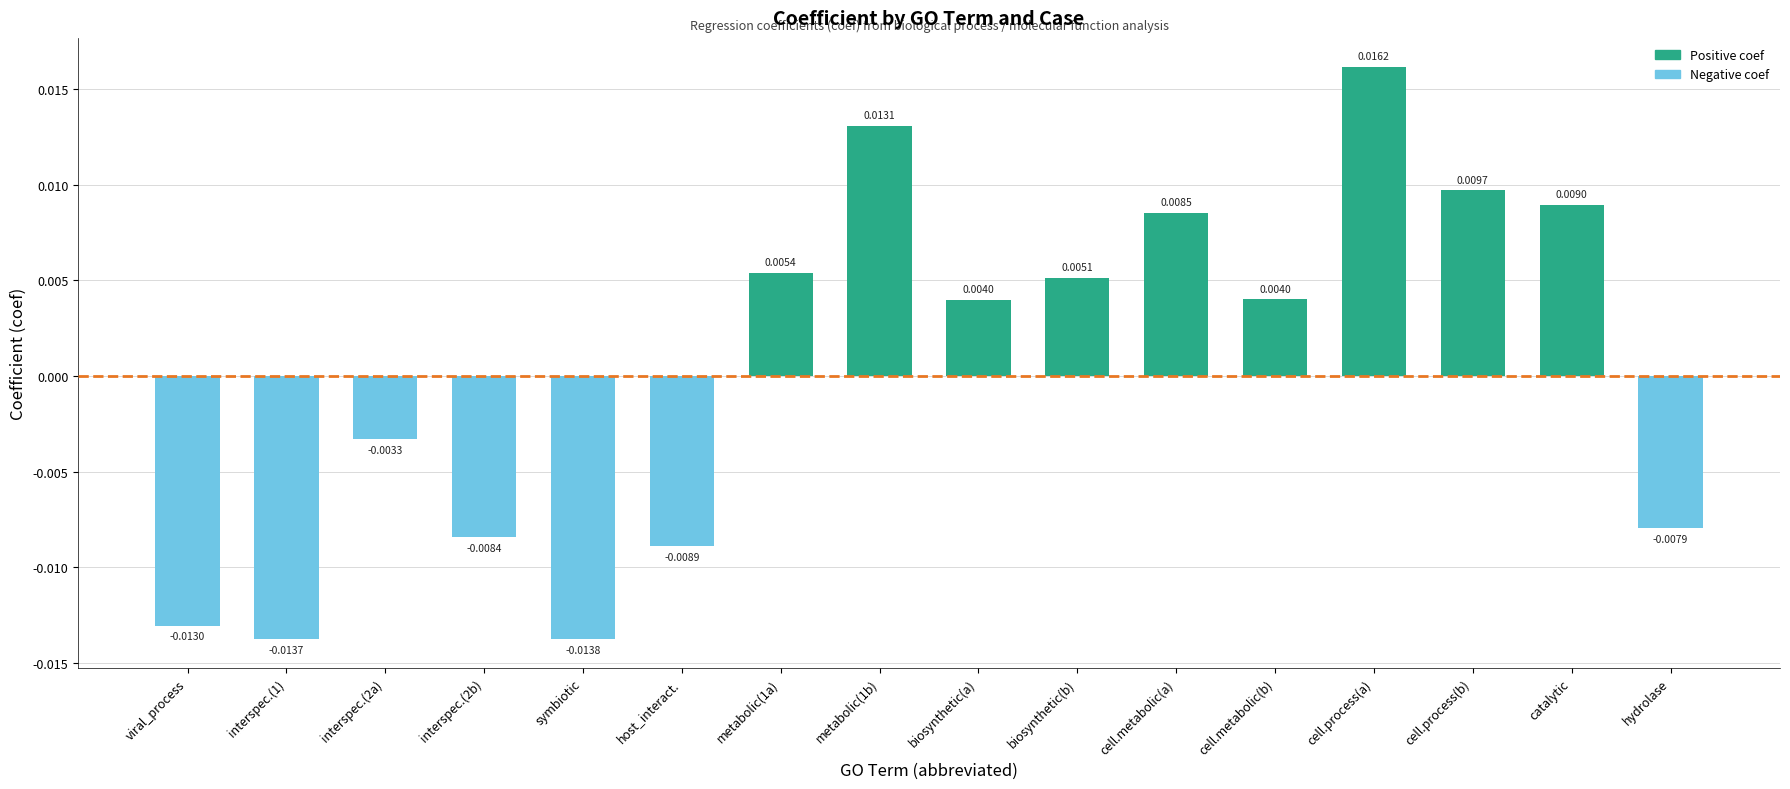

How many bars are there in total?

16